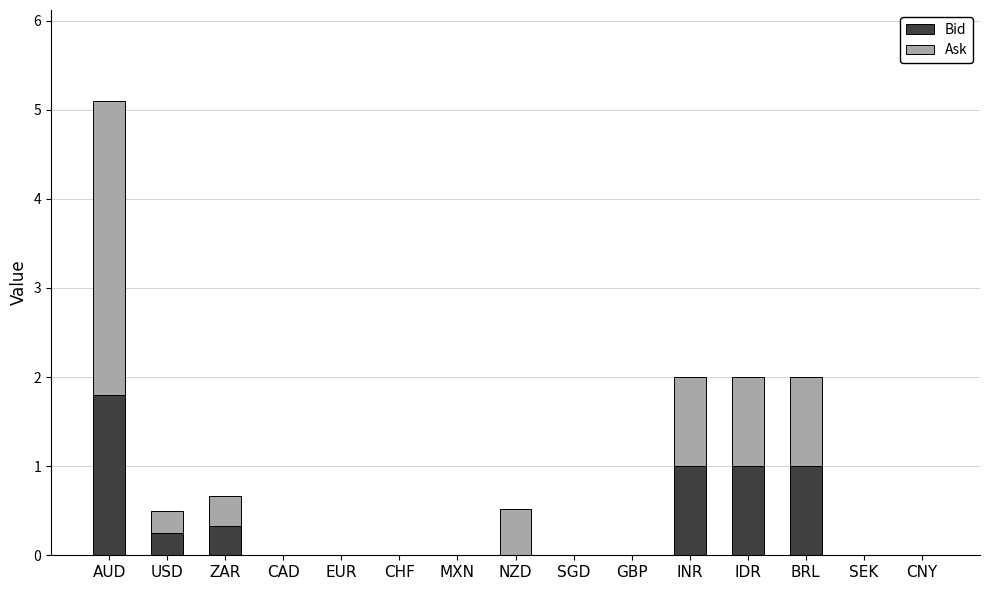

The Bid series shows 0.0 at EUR. True or false?

True